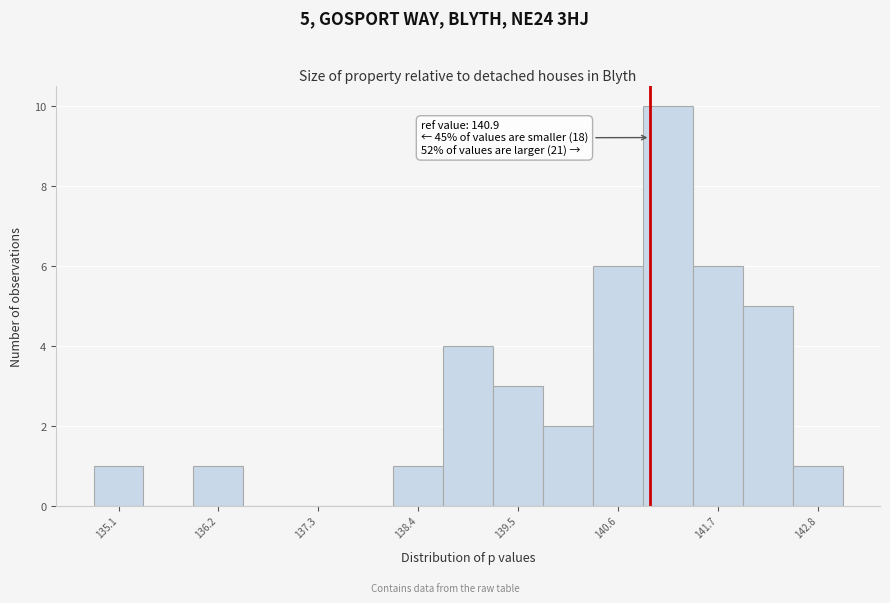

Read against the x-axis, roughly where is the centre of the tallest bar?

141.2